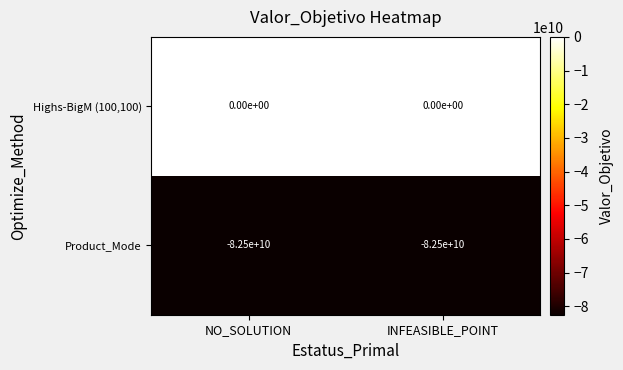

Where is Product_Mode nearest to the value -82500000000?

NO_SOLUTION